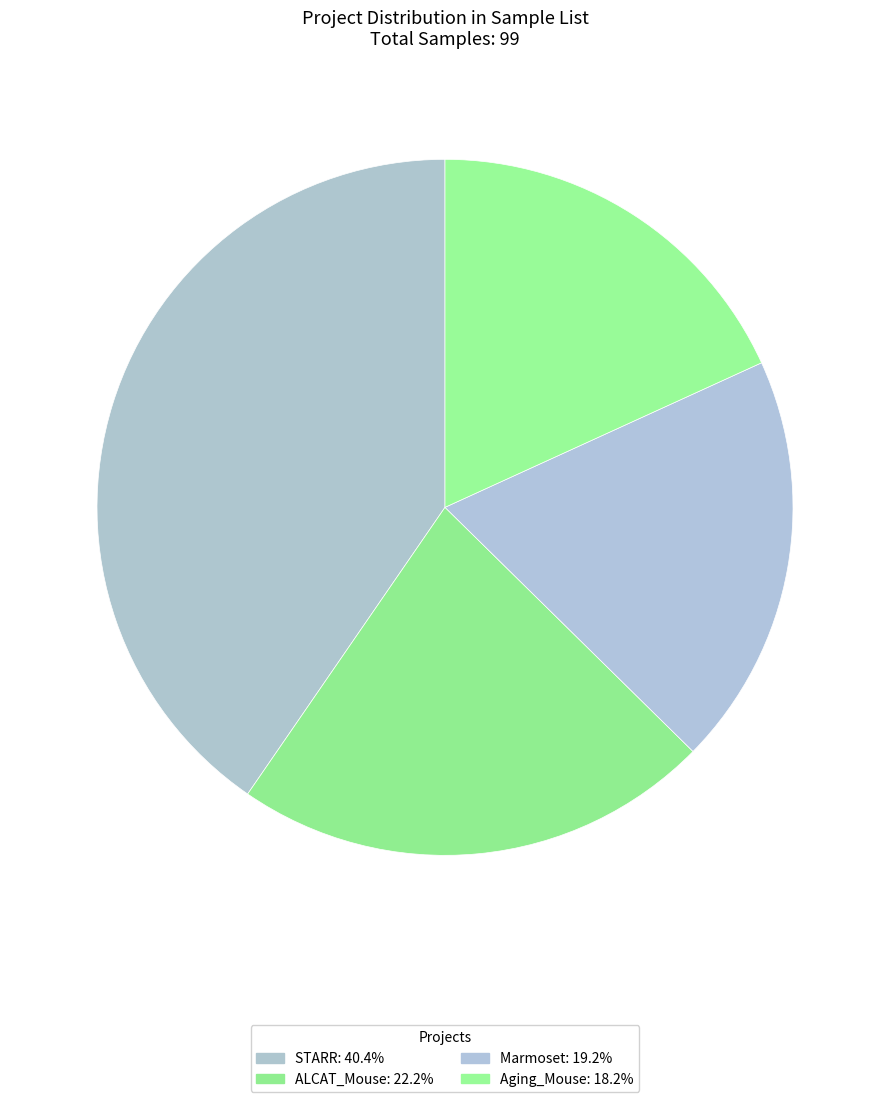

To the nearest percent, what portion does Aging_Mouse represent?

18%